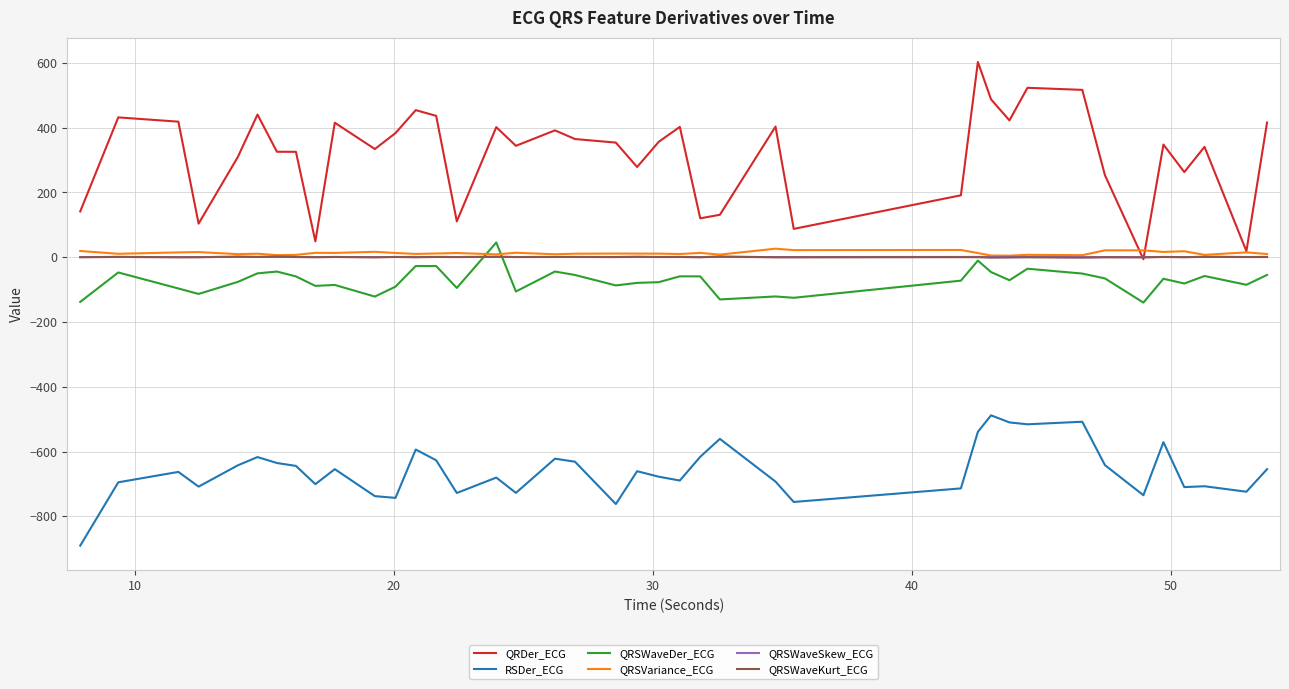

What is the greatest value displayed?

603.0